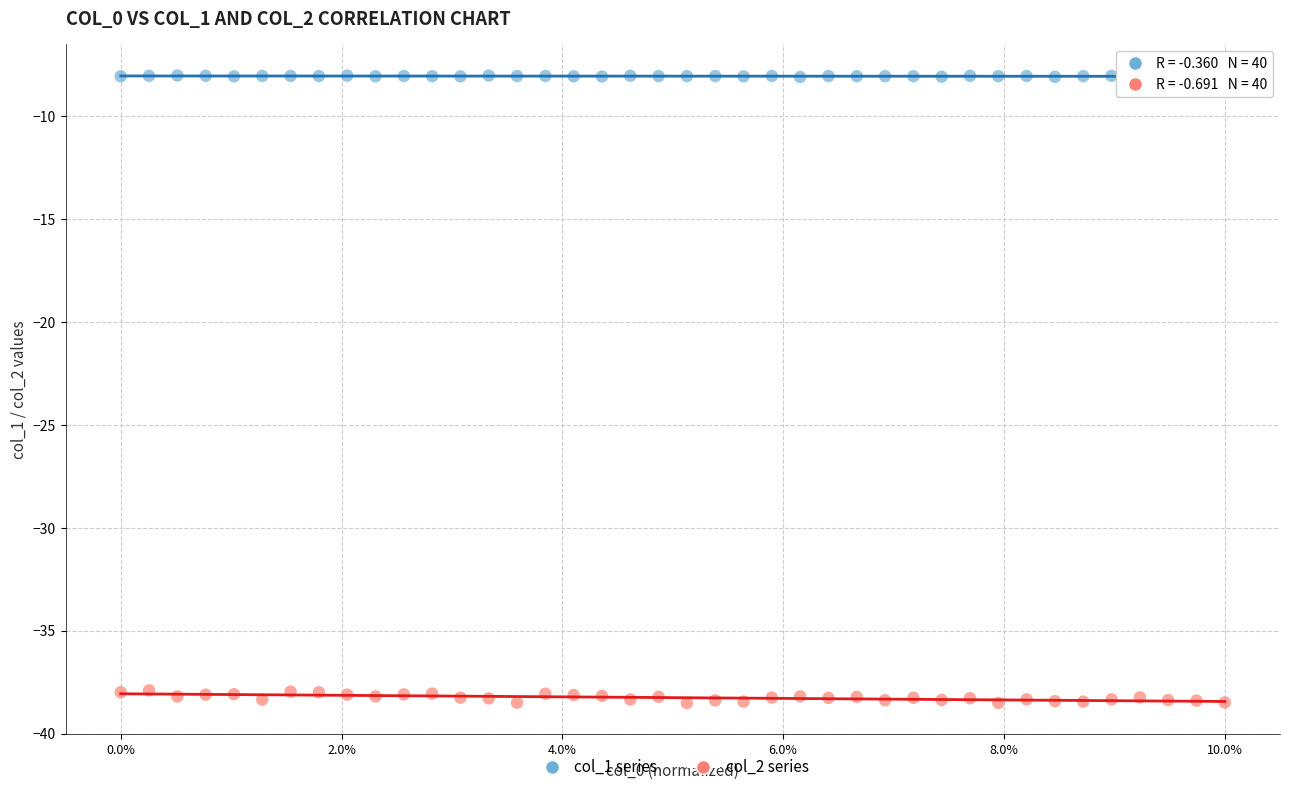

Which series contains the highest Y value?

col_1 series